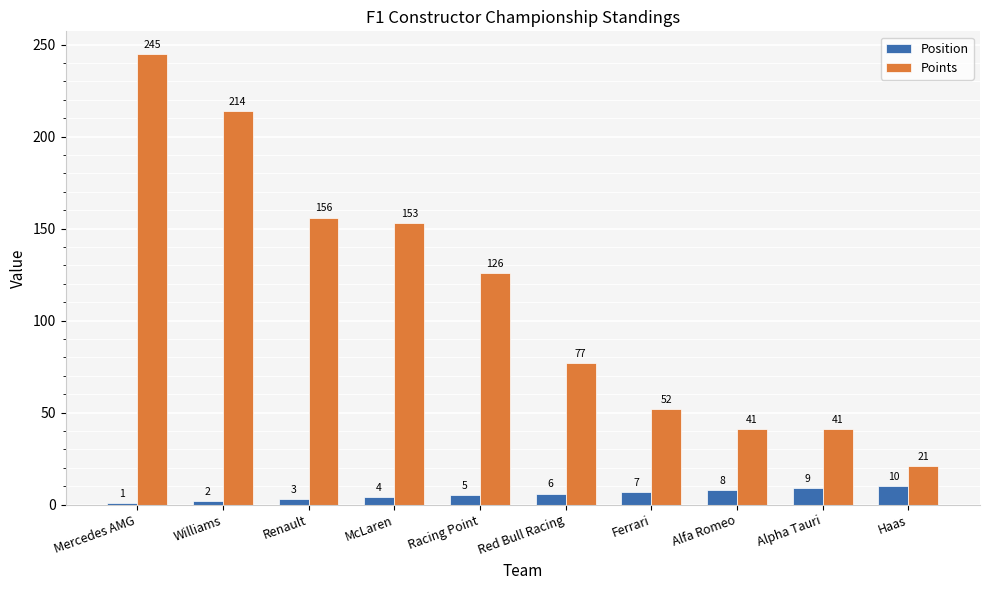

How many bars are there in total?

20